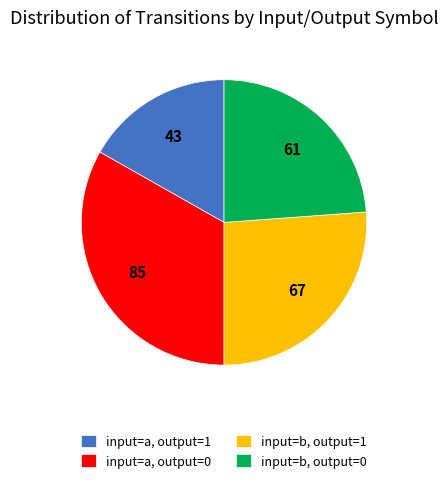

Count the number of slices in the pie.

4